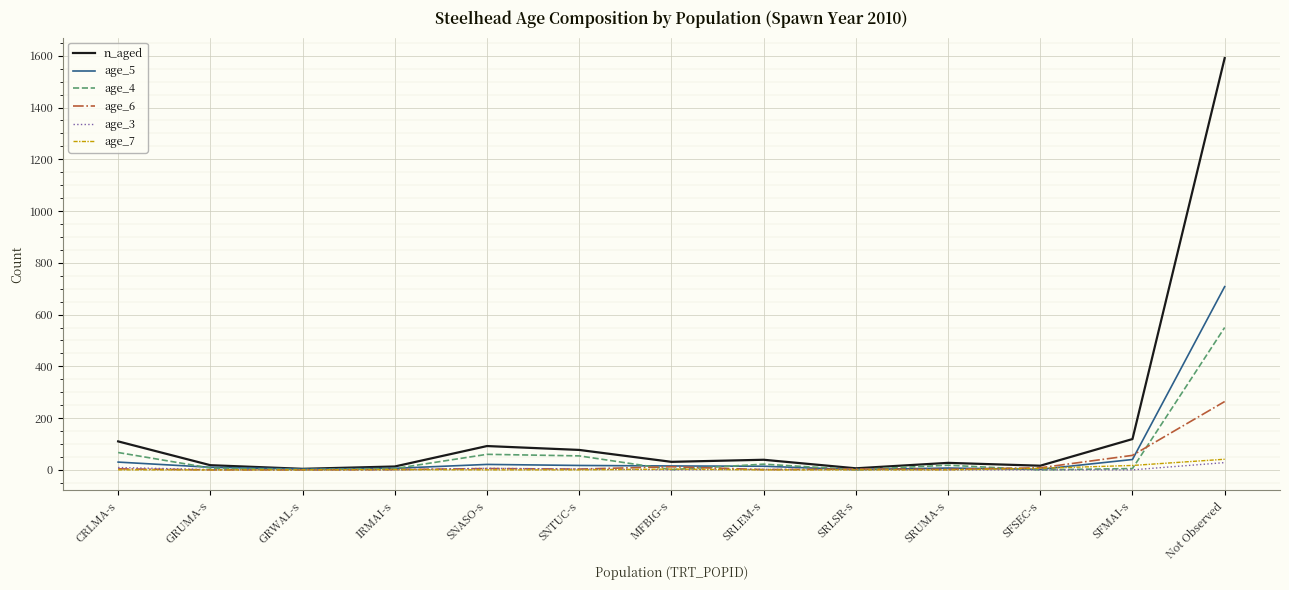

What is the sum of the age_6 values at Not Observed and SFMAI-s?

320